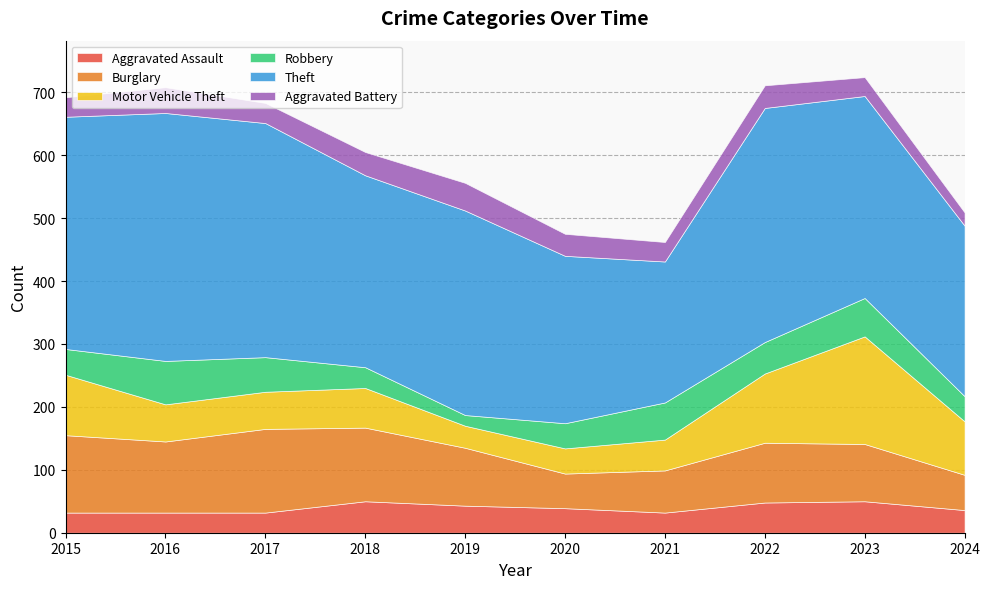

Does the chart have visible grid lines?

Yes